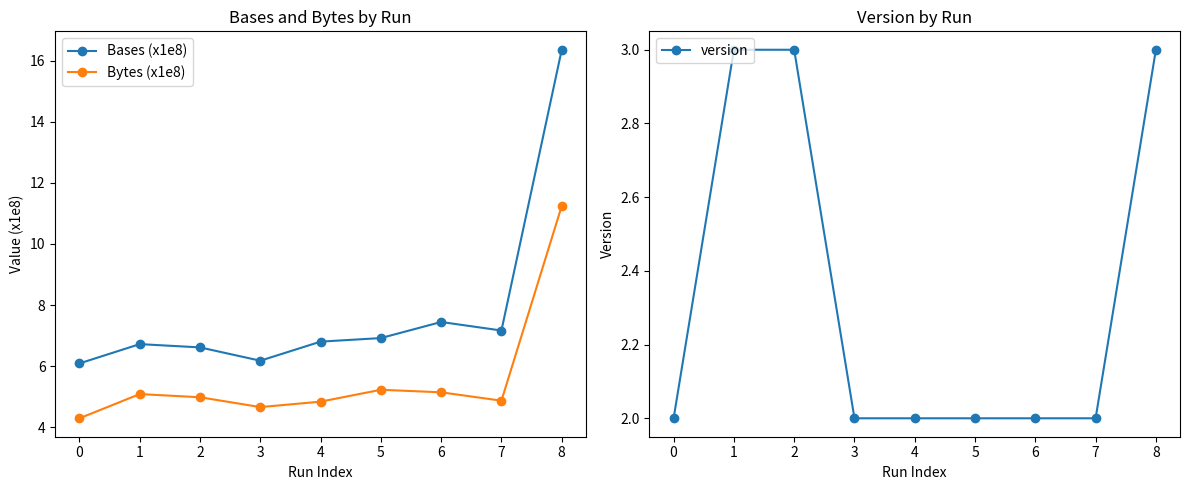

The version series shows 2.0 at 3. True or false?

True